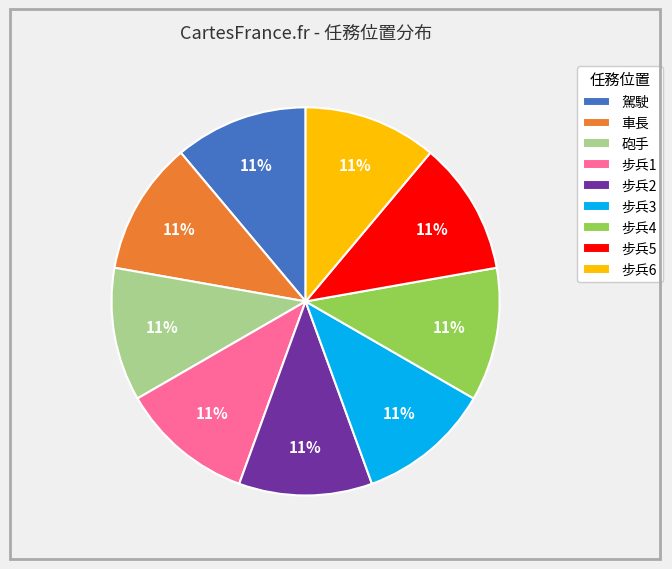

To the nearest percent, what portion does 砲手 represent?

11%